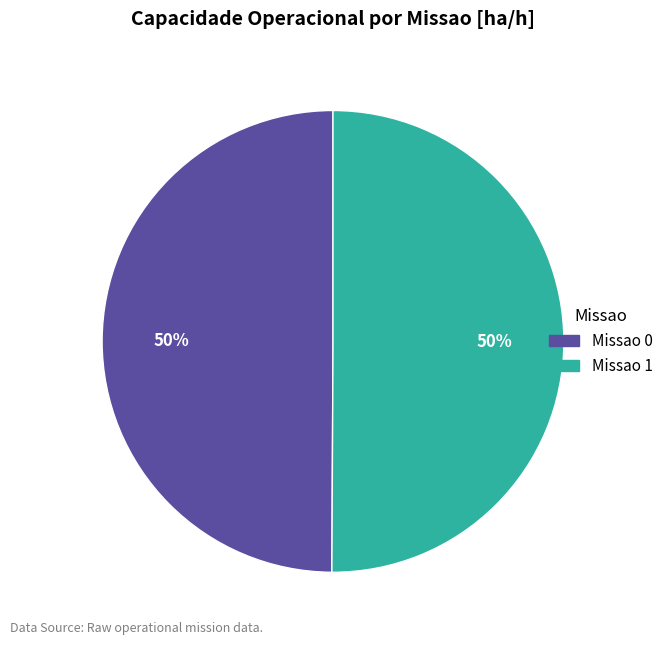

To the nearest percent, what percentage of the pie is Missao 1?

50%